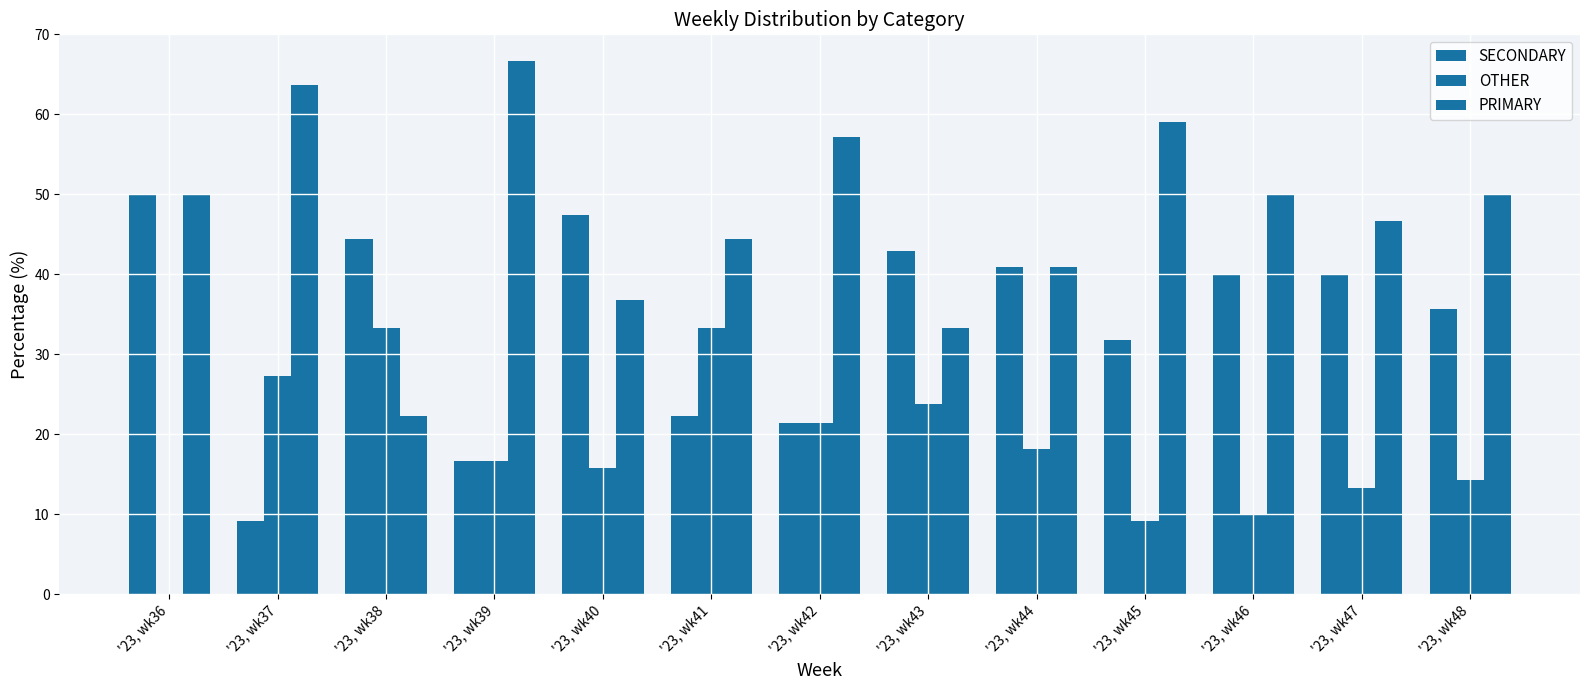

Count the number of data series in this chart.

3